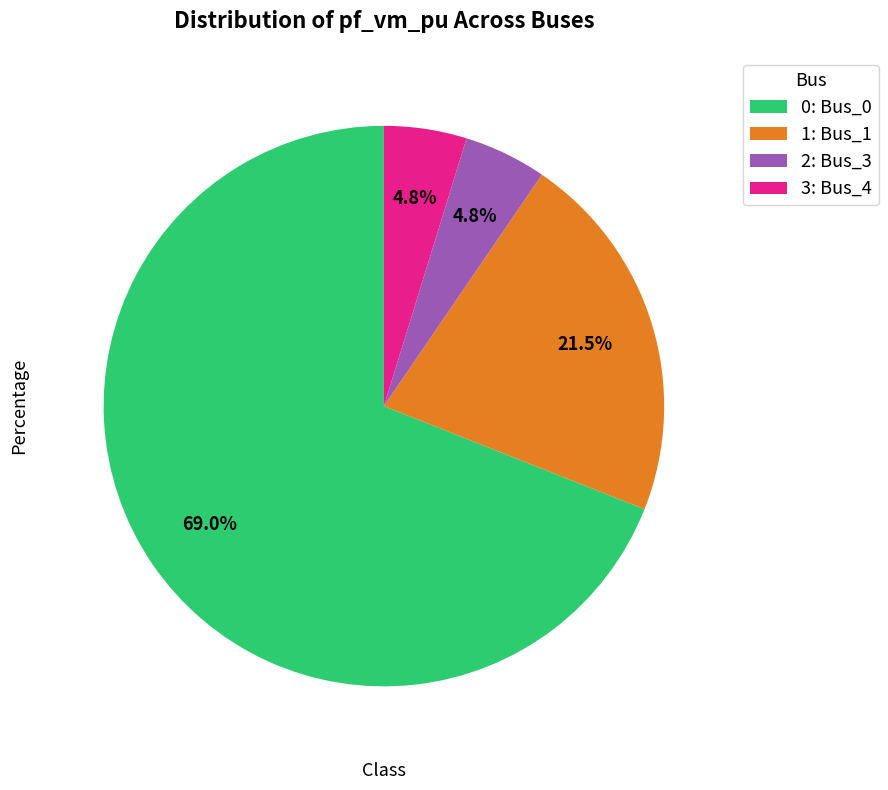

Which category accounts for the majority?

0: Bus_0